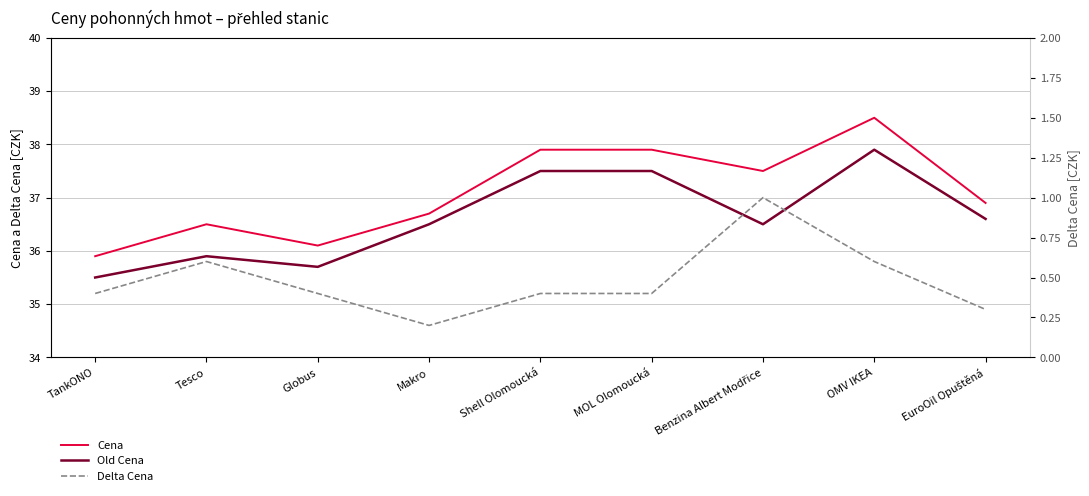

Reading left to right, extract all data points from this chart.

Cena: 35.9	36.5	36.1	36.7	37.9	37.9	37.5	38.5	36.9
Old Cena: 35.5	35.9	35.7	36.5	37.5	37.5	36.5	37.9	36.6
Delta Cena: 0.4	0.6	0.4	0.2	0.4	0.4	1.0	0.6	0.3